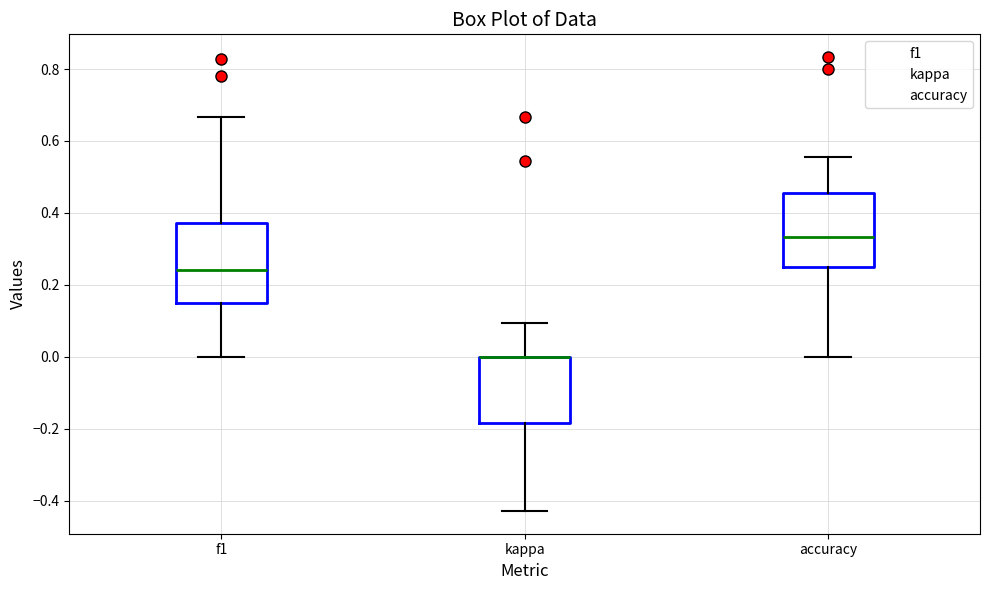

Reading left to right, transcribe this box plot: for each box, give where its median line is, the range the box spans, and where its two whiskers end, as read against the y-axis. The values are not printed on the chart, so give them approximately, as read against the axis.

f1: median 0.24, box 0.16 to 0.38, whiskers 0.00 to 0.66
kappa: median 0.00 (drawn on the box's upper edge), box -0.18 to 0.00, whiskers -0.42 to 0.10
accuracy: median 0.34, box 0.26 to 0.46, whiskers 0.00 to 0.56